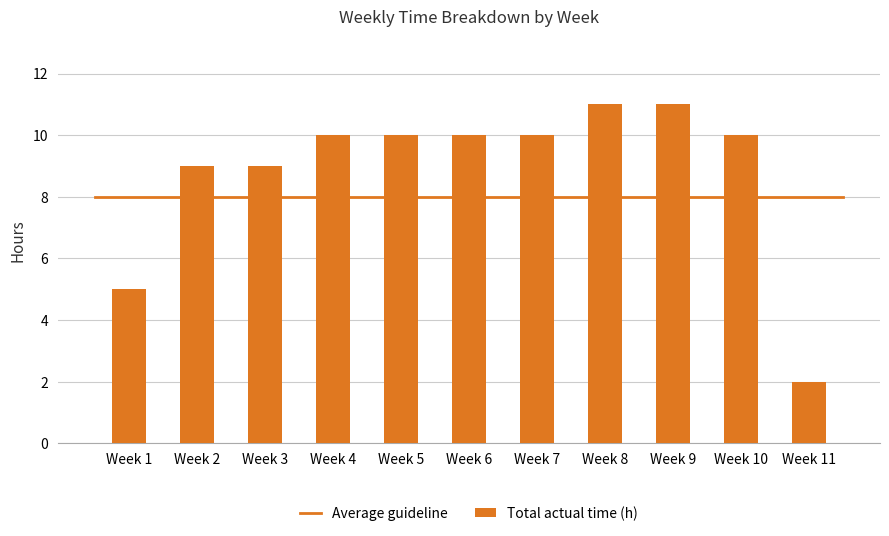

Approximately how many times larger is the value at Week 2 compared to Week 1?

1.8